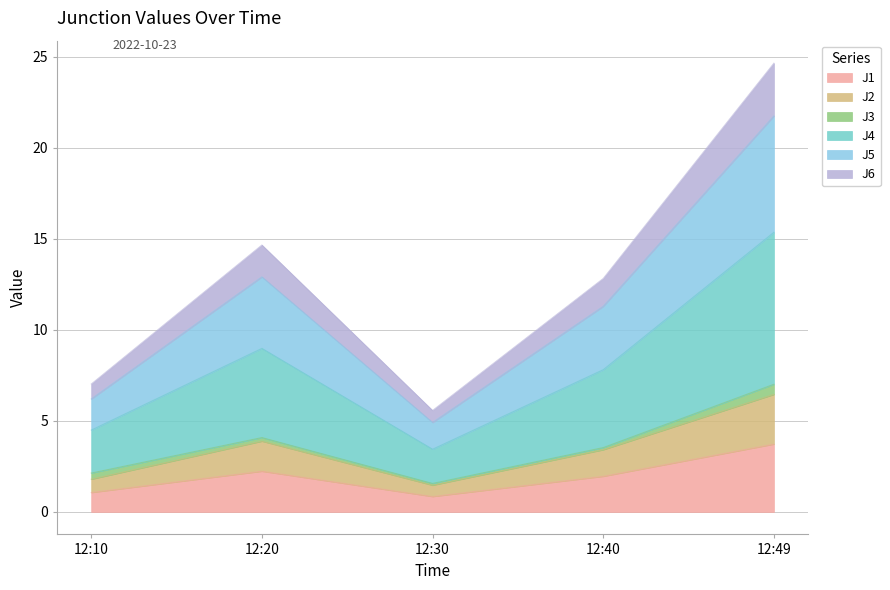

What is the total value across all series at 12:49?

24.7